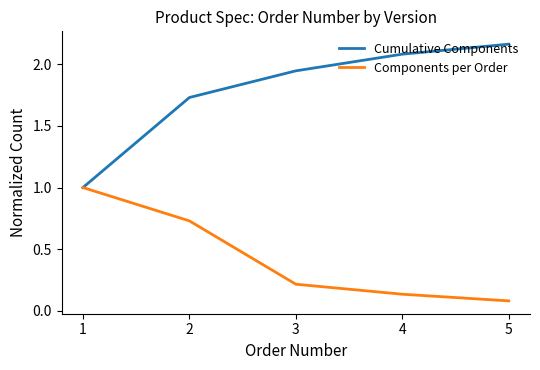

Does the chart have visible grid lines?

No